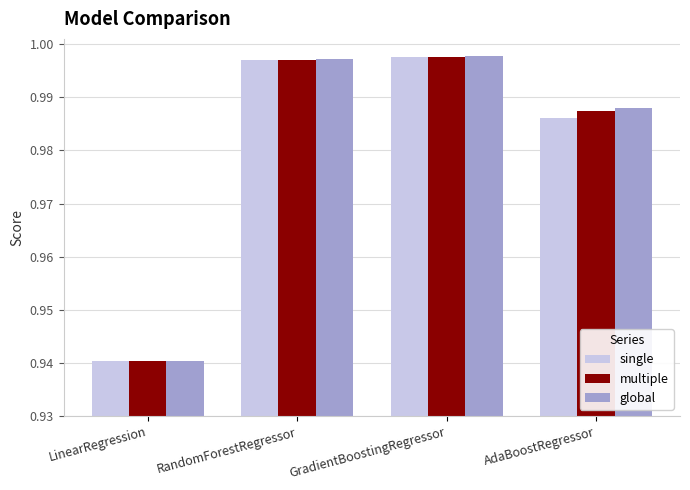

Where is global nearest to the value 0?

LinearRegression